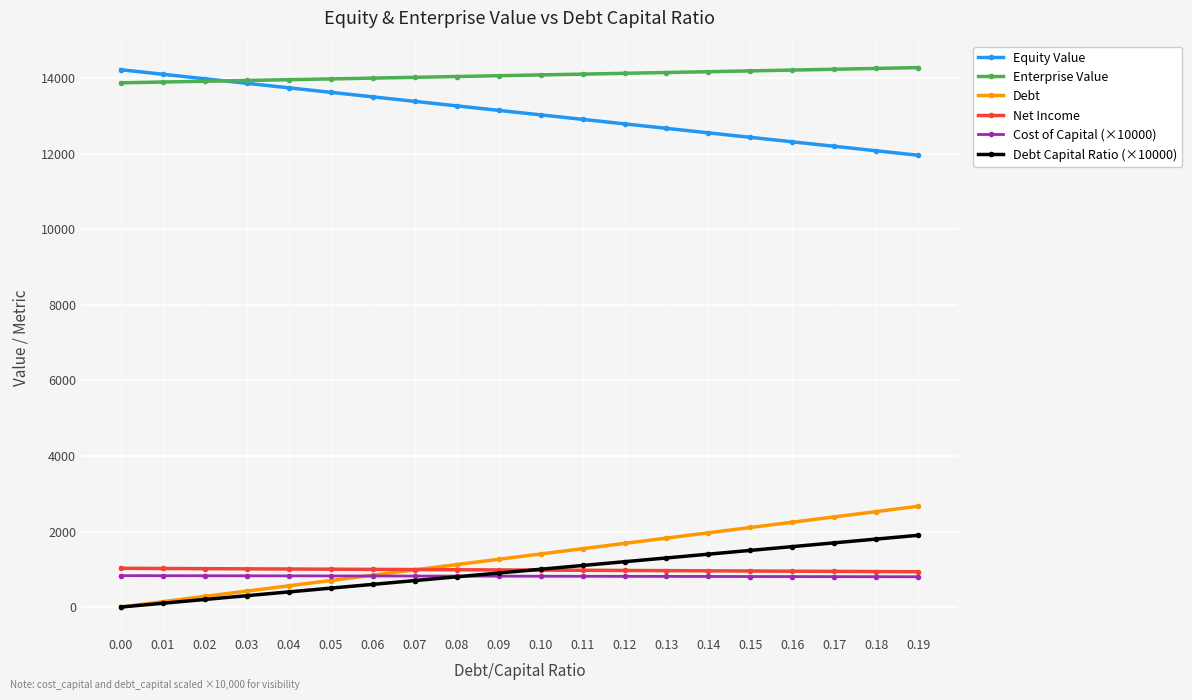

Does the chart have visible grid lines?

Yes